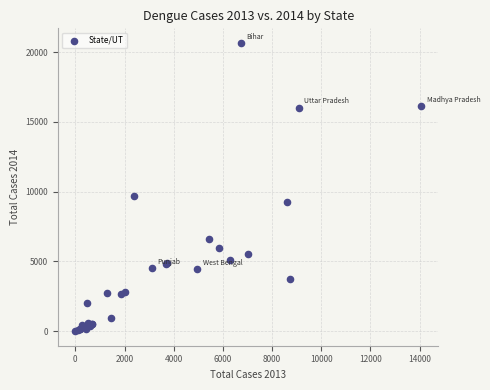

What Y value in the scatter plot is closest to 10335?

9719